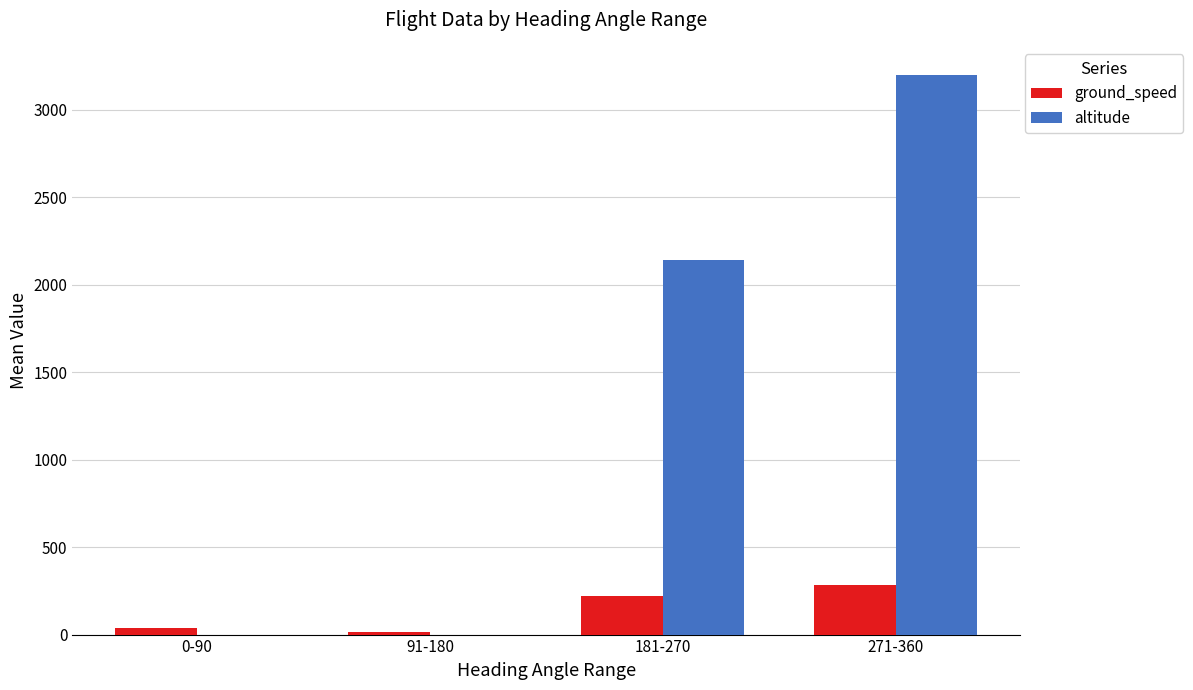

Reading right to left, list all the values displayed in this chart.

ground_speed: 282	218	12	38
altitude: 3200	2144	0	0